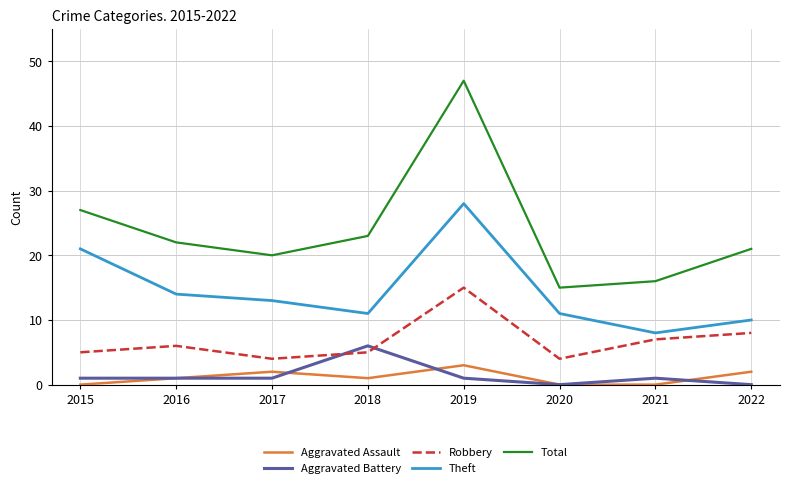

What are all the series names shown in the legend?

Aggravated Assault, Aggravated Battery, Robbery, Theft, Total